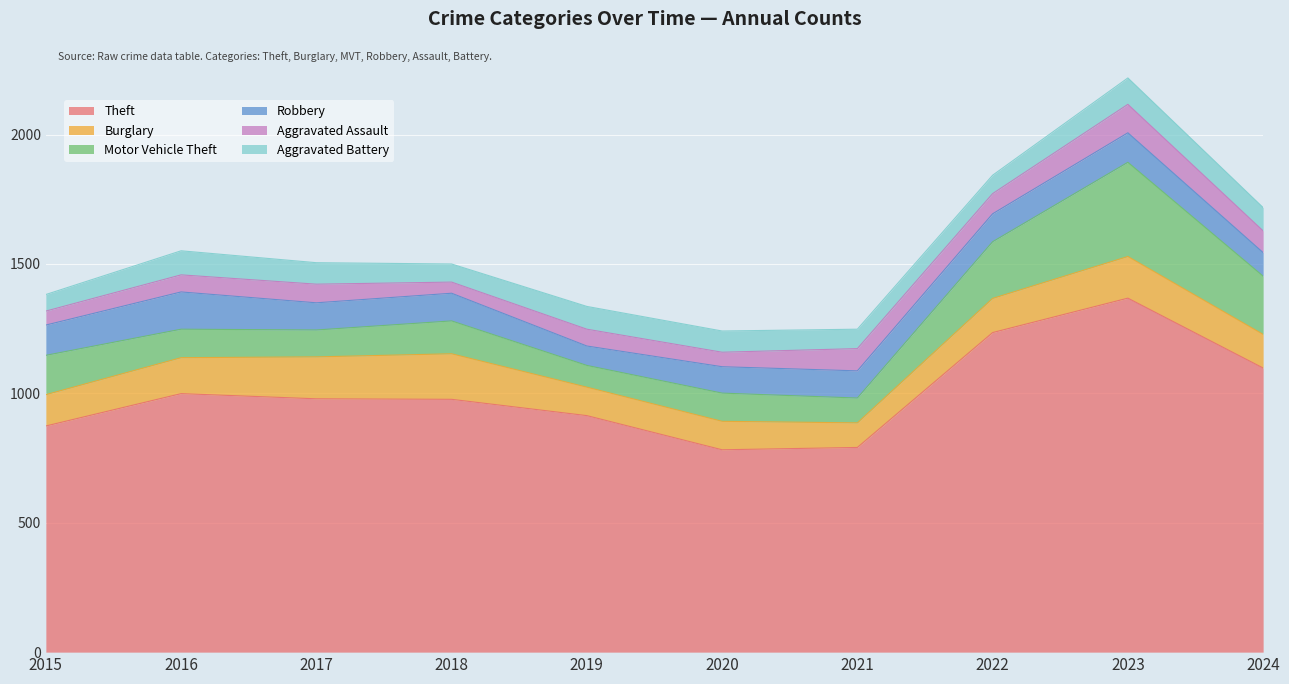

What is the minimum value shown in the chart?

43